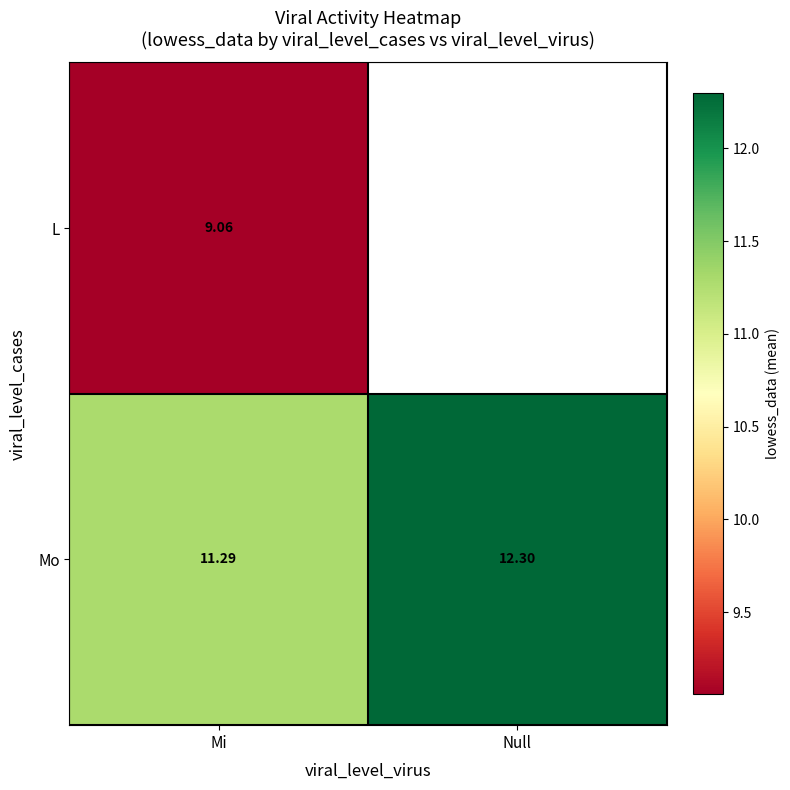

Rank the series at Mi from highest to lowest value.

Mo, L